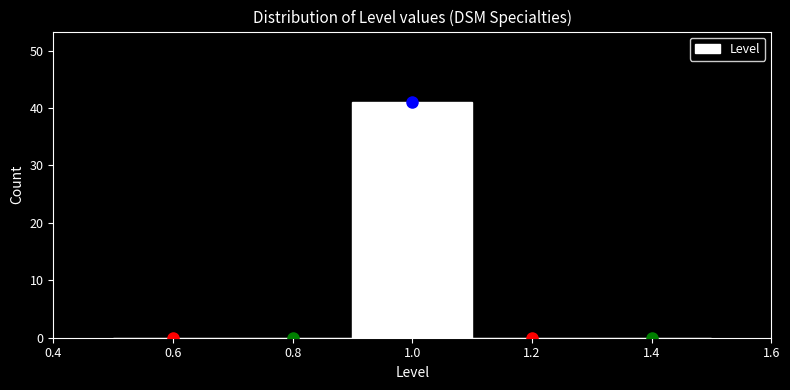

Over which range of the x-axis is the bar tallest?

0.9 to 1.1